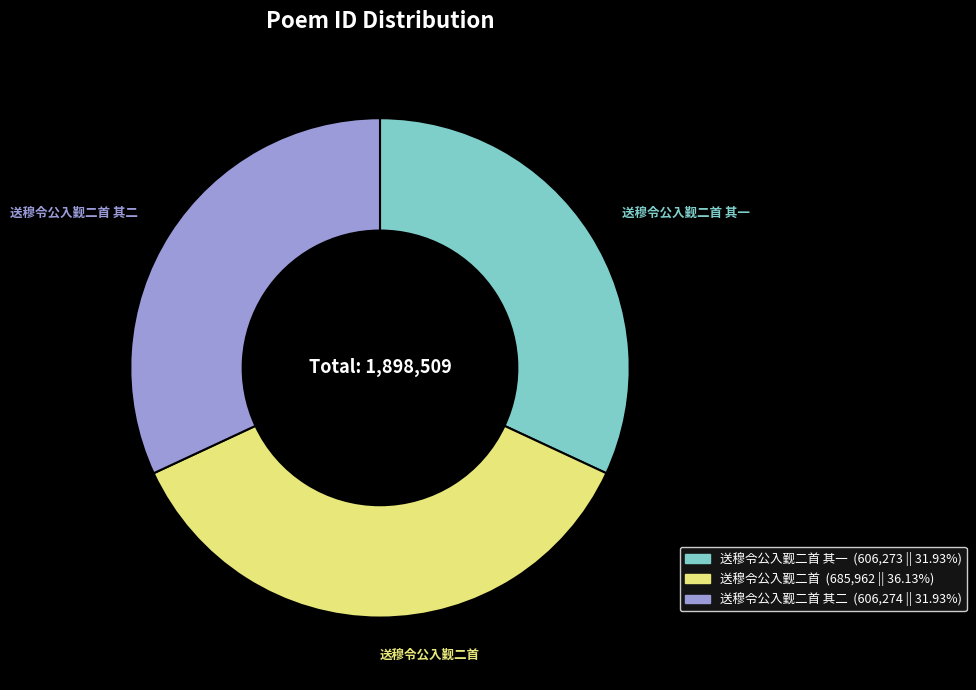

How many slices are in this pie chart?

3